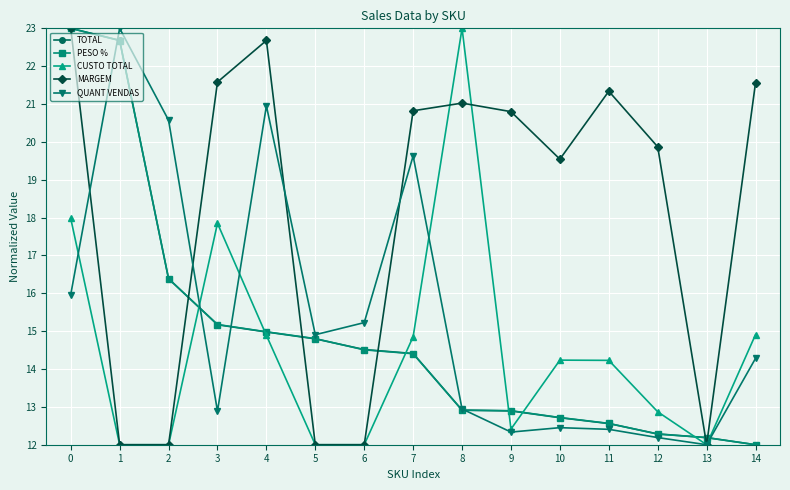

Where is CUSTO TOTAL nearest to the value 17?

3